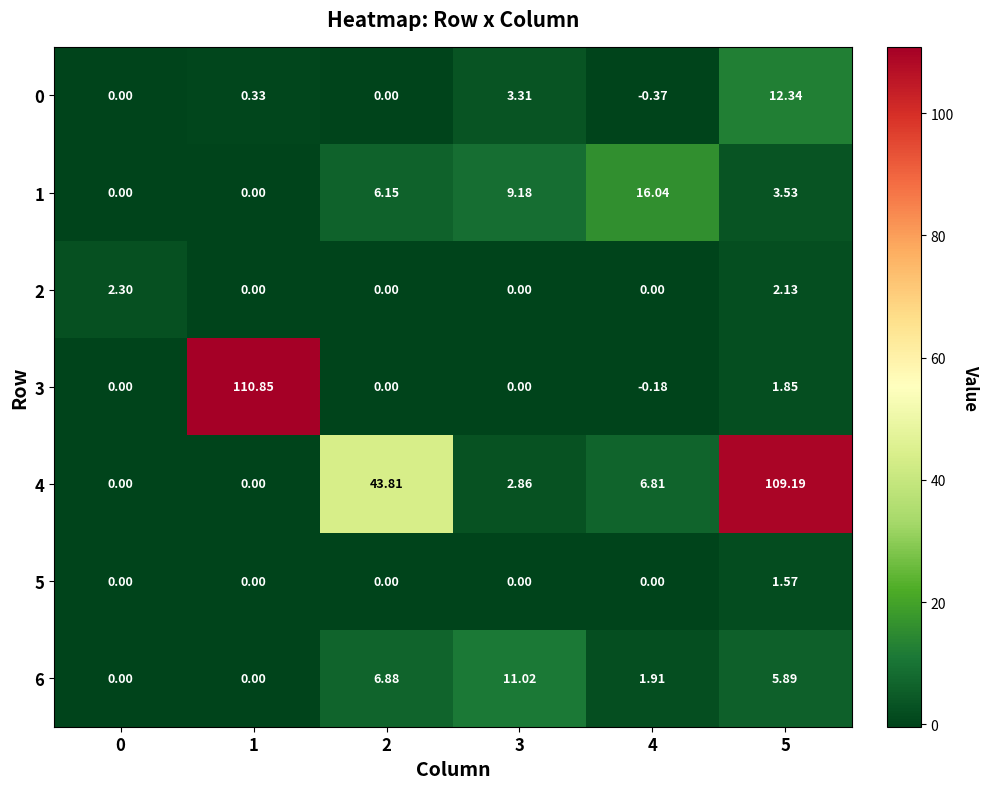

Which series changed the most between 3 and 4?

6